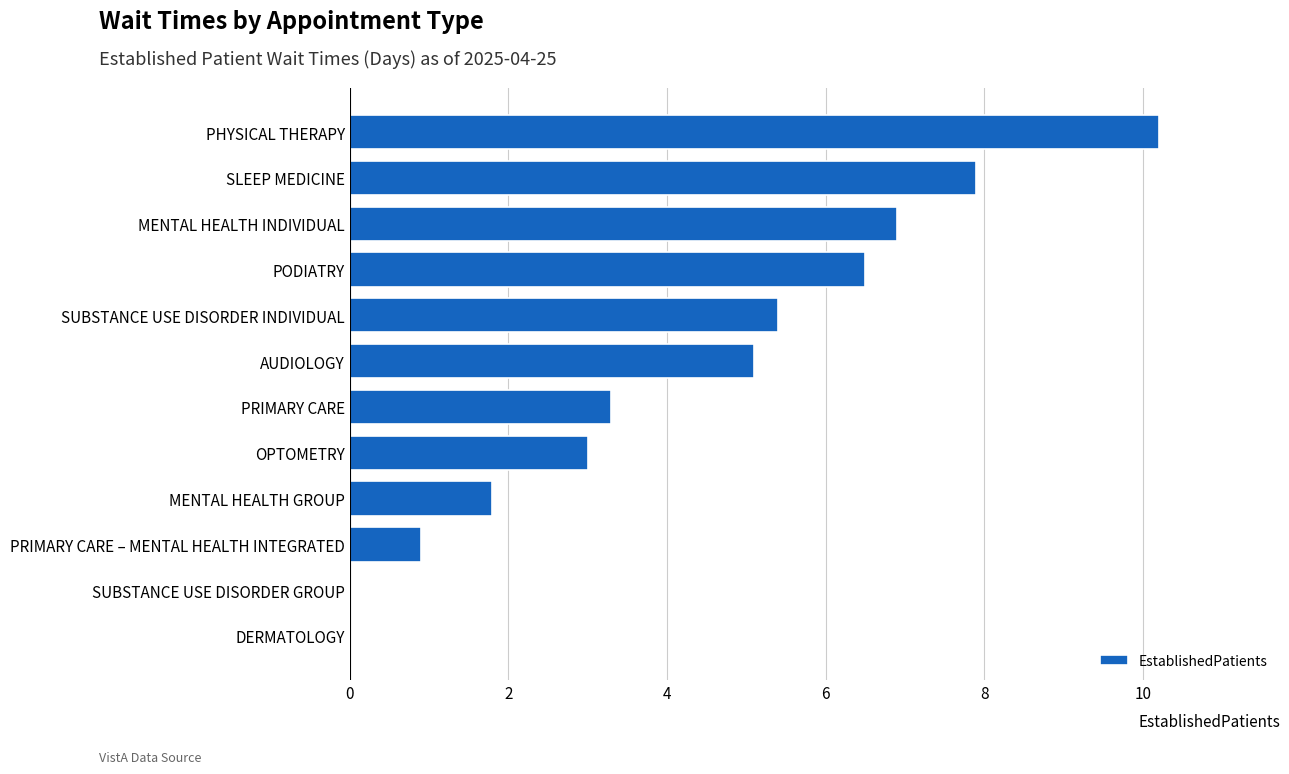

Reading bottom to top, extract all data points from this chart.

DERMATOLOGY=0.0	SUBSTANCE USE DISORDER GROUP=0.0	PRIMARY CARE – MENTAL HEALTH INTEGRATED=0.9	MENTAL HEALTH GROUP=1.8	OPTOMETRY=3.0	PRIMARY CARE=3.3	AUDIOLOGY=5.1	SUBSTANCE USE DISORDER INDIVIDUAL=5.4	PODIATRY=6.5	MENTAL HEALTH INDIVIDUAL=6.9	SLEEP MEDICINE=7.9	PHYSICAL THERAPY=10.2